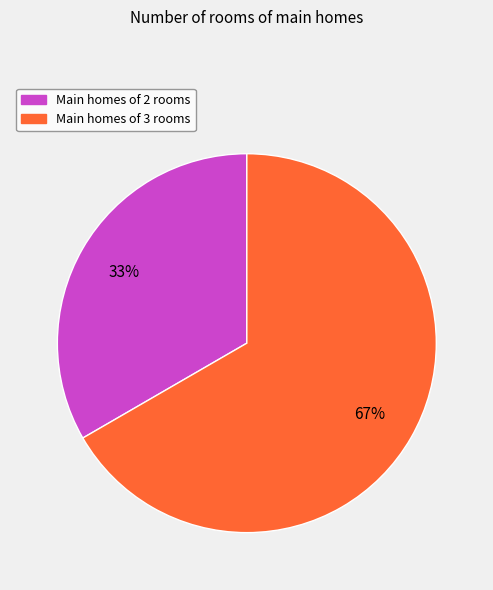

Is there a majority slice in this chart?

Yes